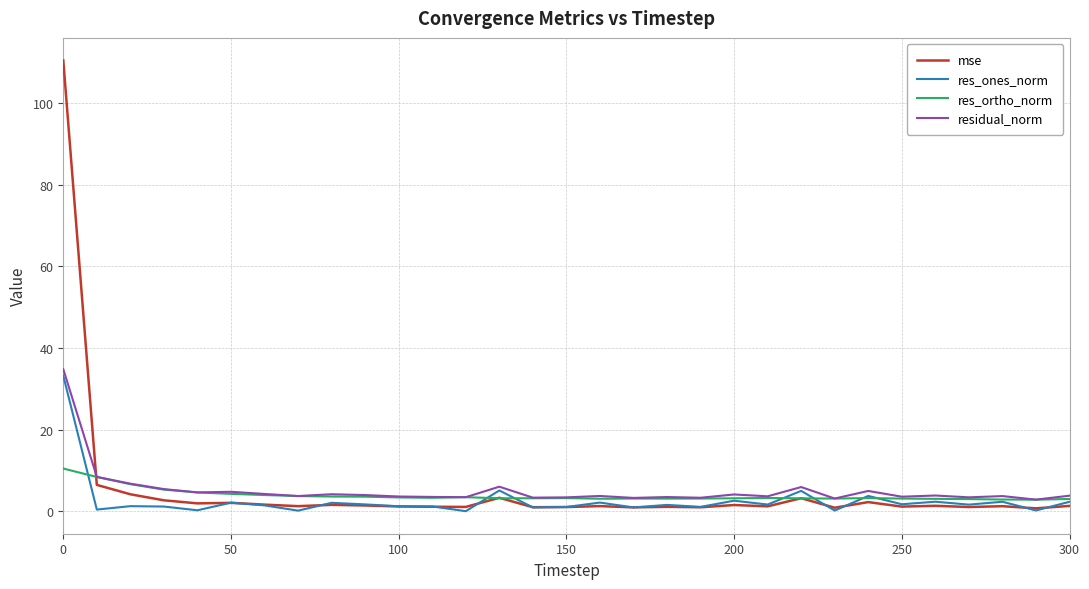

Which series has the widest spread of values?

mse